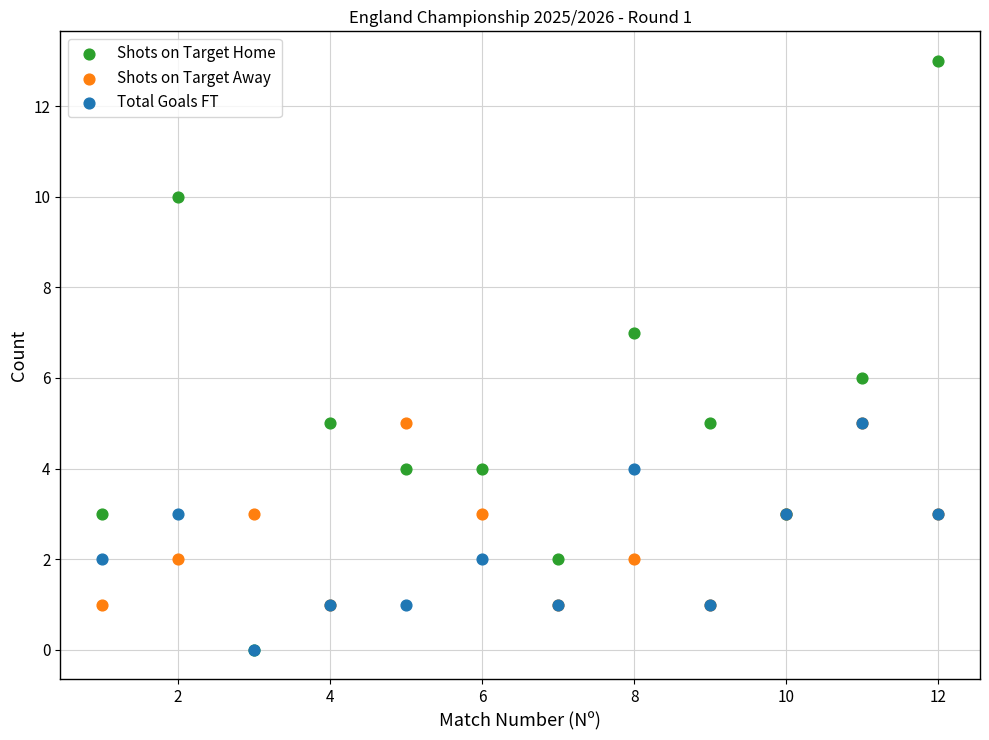

What are all the series names shown in the legend?

Shots on Target Home, Shots on Target Away, Total Goals FT